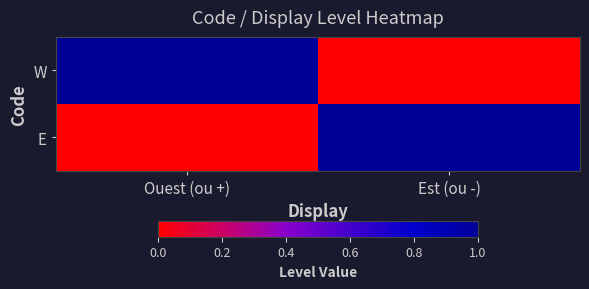

What is the total value across all series at Est (ou -)?

1